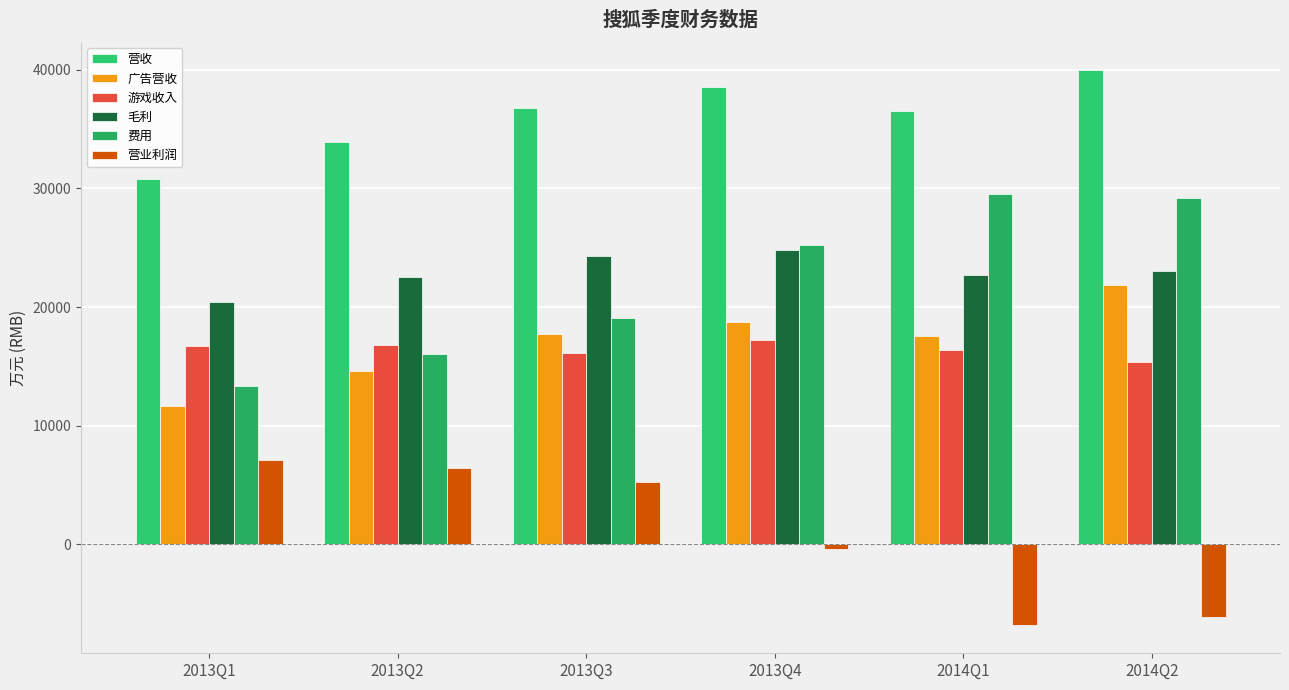

How many data points in 营业利润 are less than 5219?

3